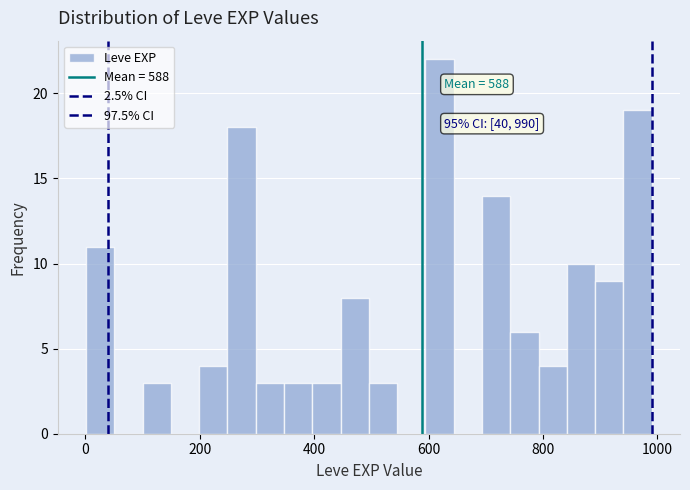

Read against the x-axis, roughly where is the centre of the tallest bar?

620